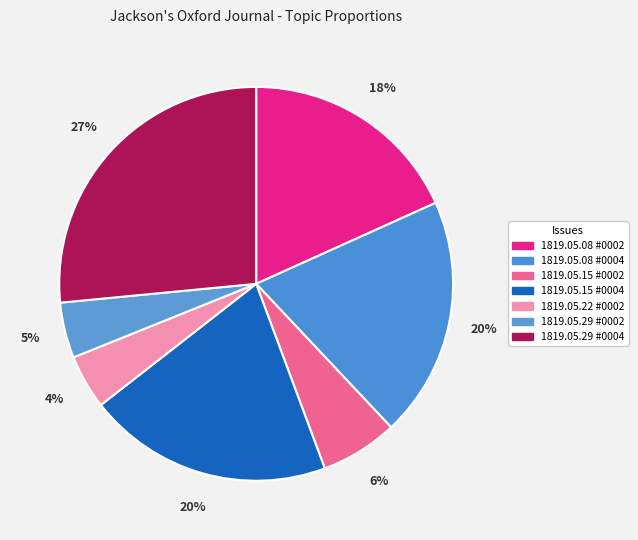

To the nearest percent, what percentage of the pie is 1819.05.22 #0002?

4%